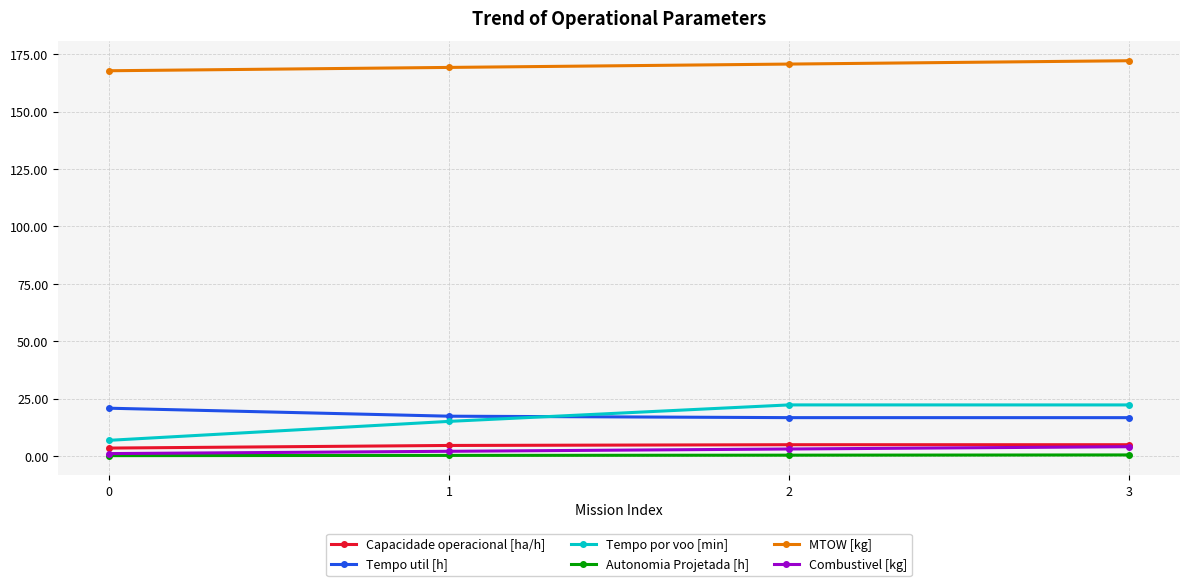

The Tempo por voo [min] series shows 6.8 at 0. True or false?

True